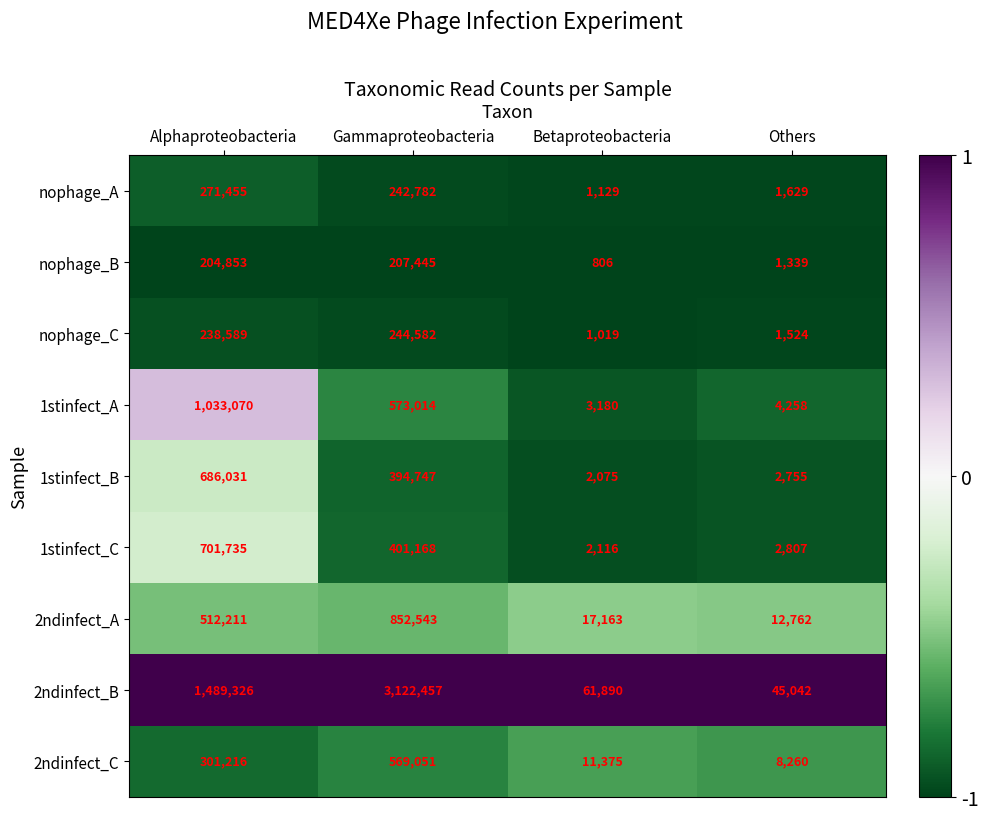

The value of 2ndinfect_A at Betaproteobacteria is 17163. True or false?

True